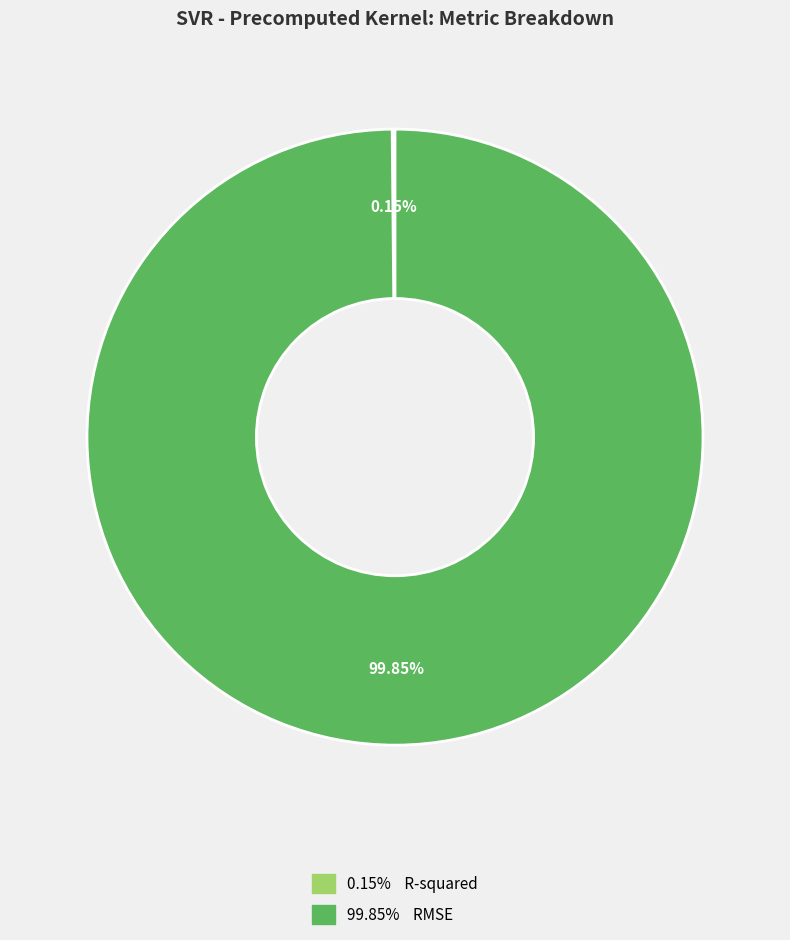

Is there any slice that represents more than half of the pie?

Yes